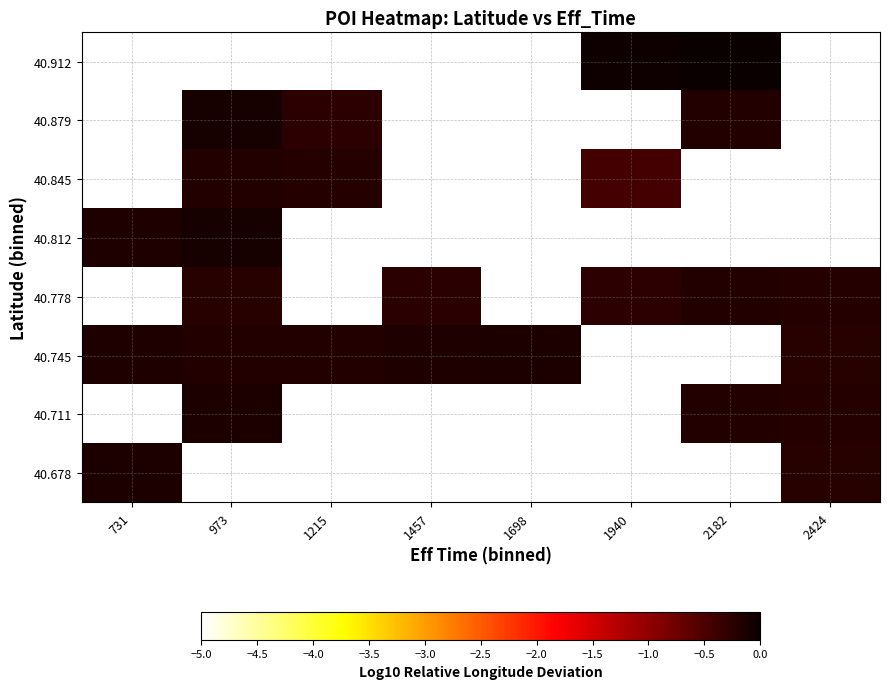

List the labels in order of 40.678 value, largest first.

731, 973, 1215, 1457, 1698, 1940, 2182, 2424